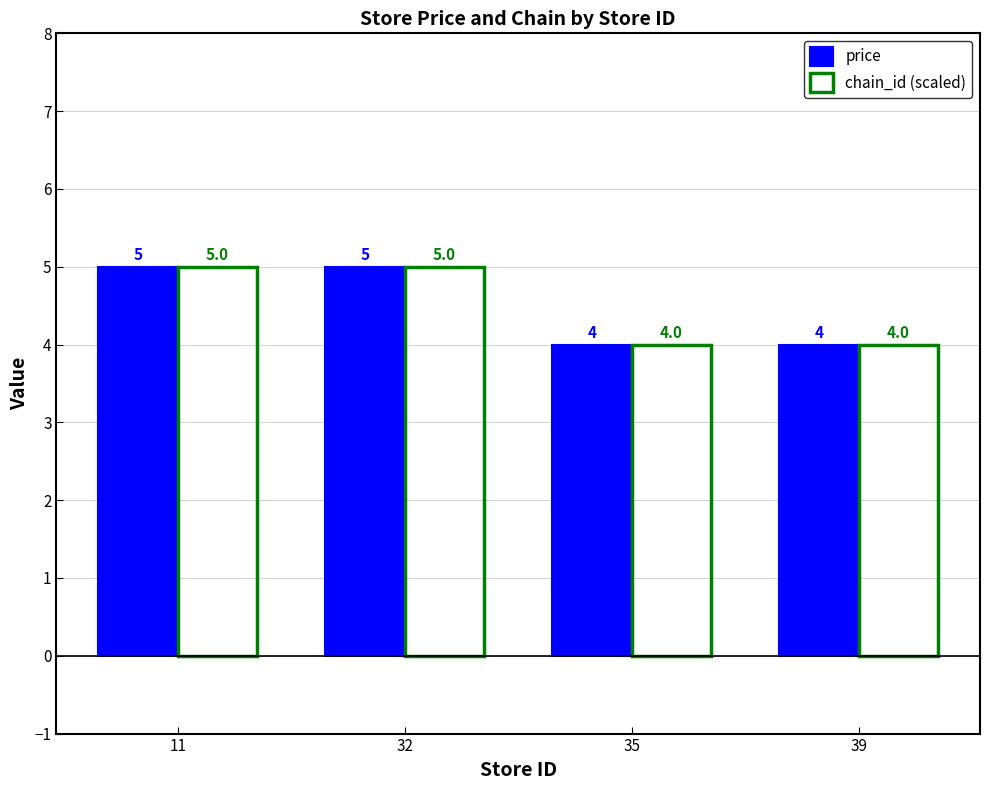

What are all the series names shown in the legend?

price, chain_id (scaled)